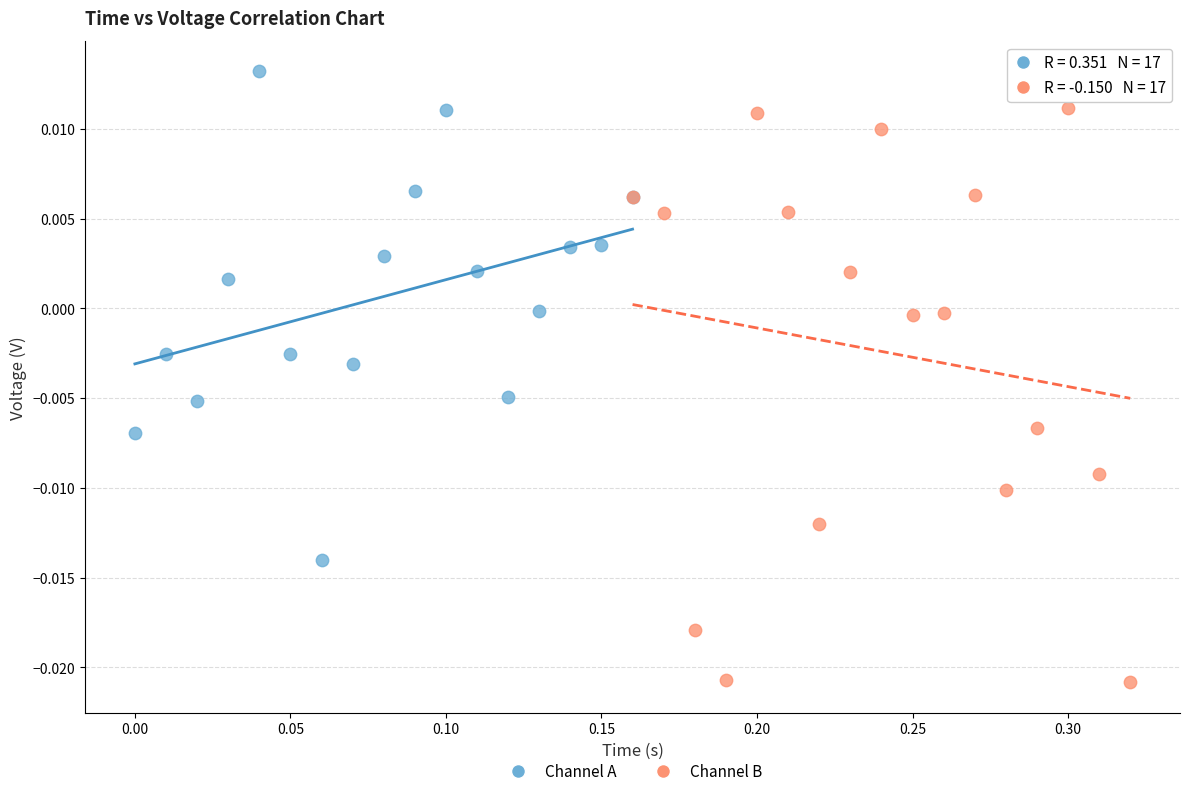

Which series has the widest spread of Y values?

Channel B